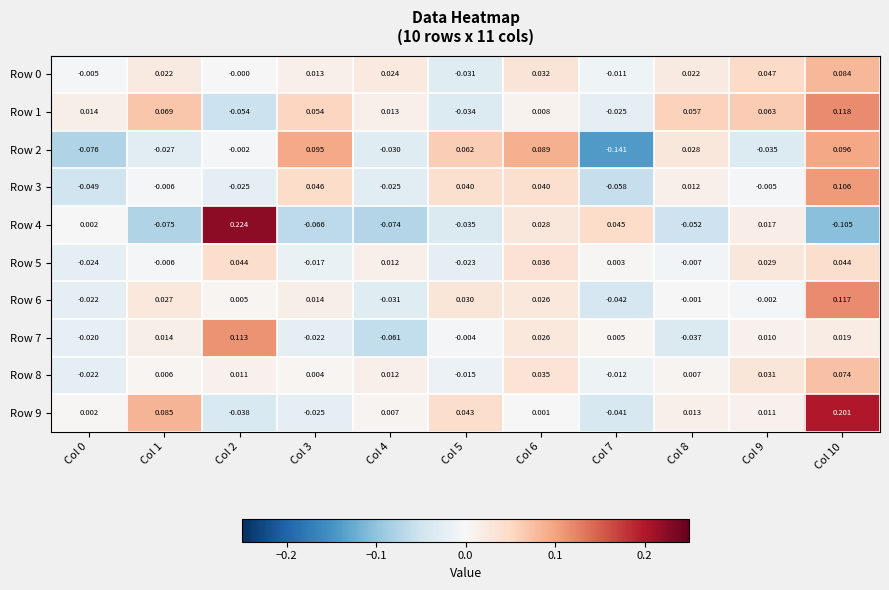

Is the value of Row 0 at Col 8 greater than the value of Row 4 at Col 0?

Yes